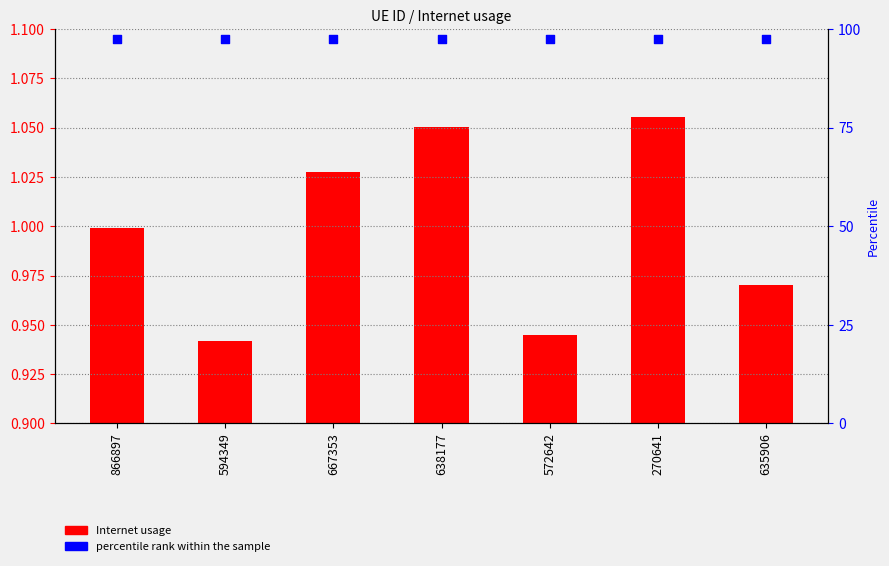

Which series has the widest spread of Y values?

Internet usage